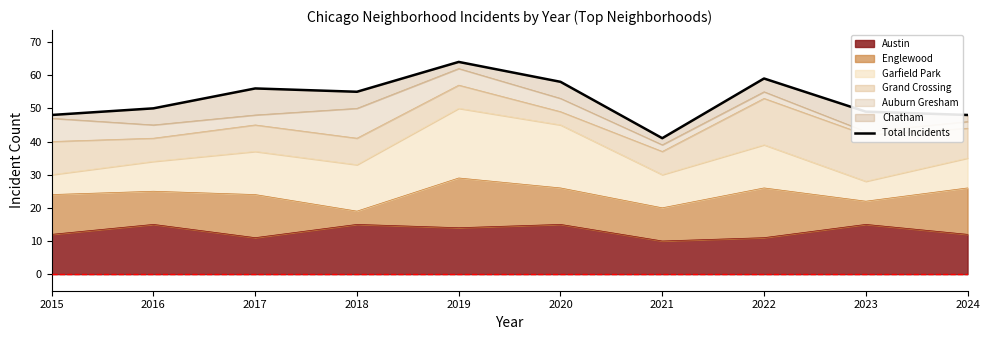

Which category has the highest value across all series?

2019